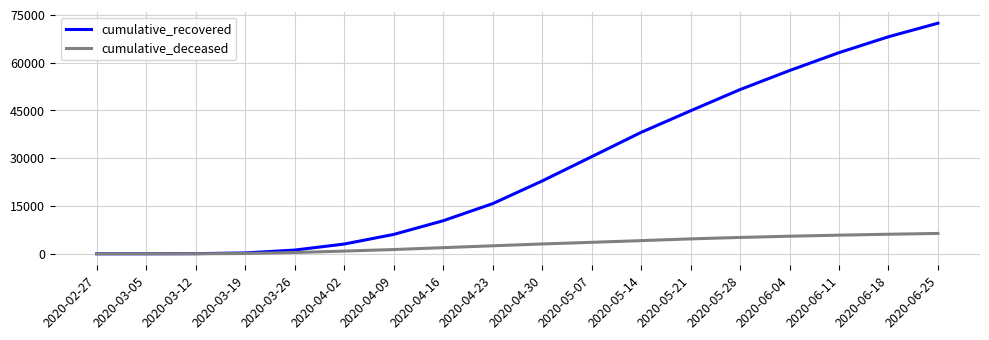

What is the sum of the cumulative_deceased values at 2020-05-28 and 2020-04-02?

5969